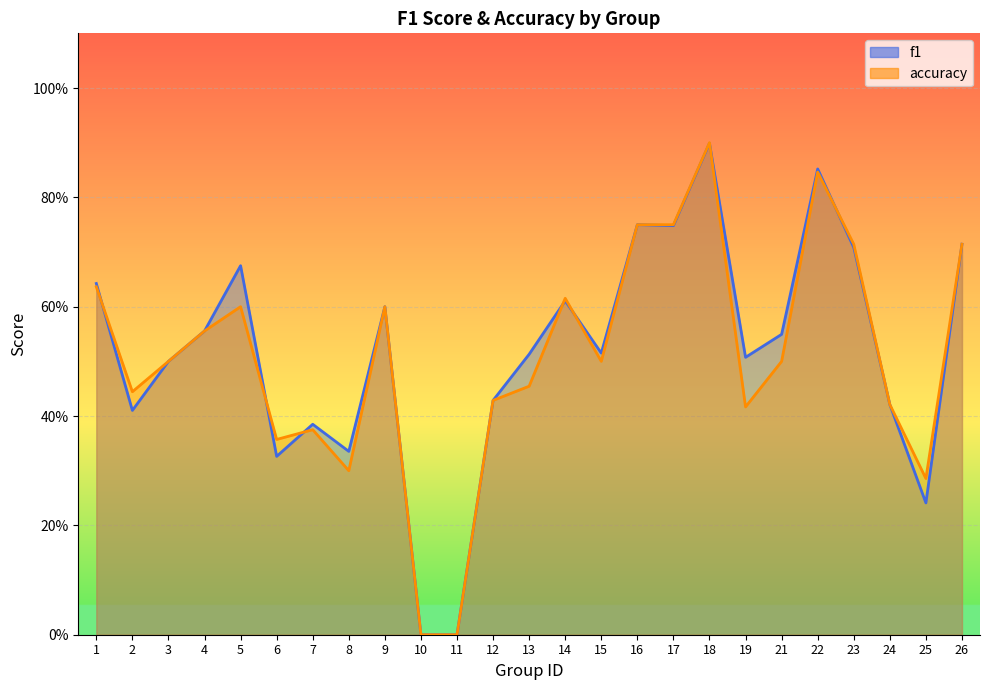

How many positive values does the accuracy series have?

23